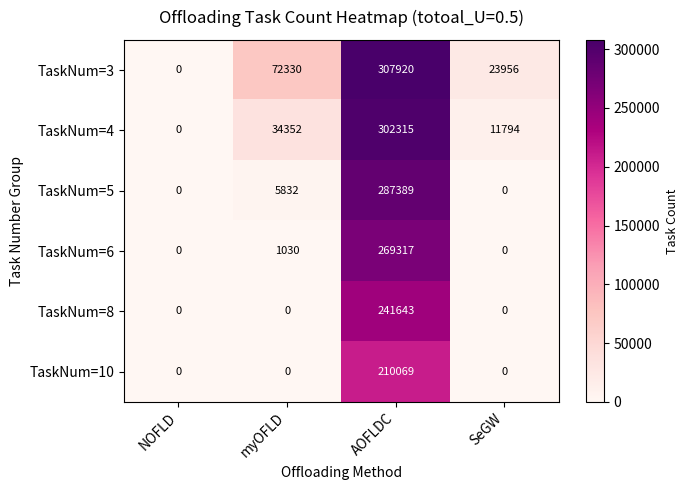

Rank the series at AOFLDC from lowest to highest value.

TaskNum=10, TaskNum=8, TaskNum=6, TaskNum=5, TaskNum=4, TaskNum=3